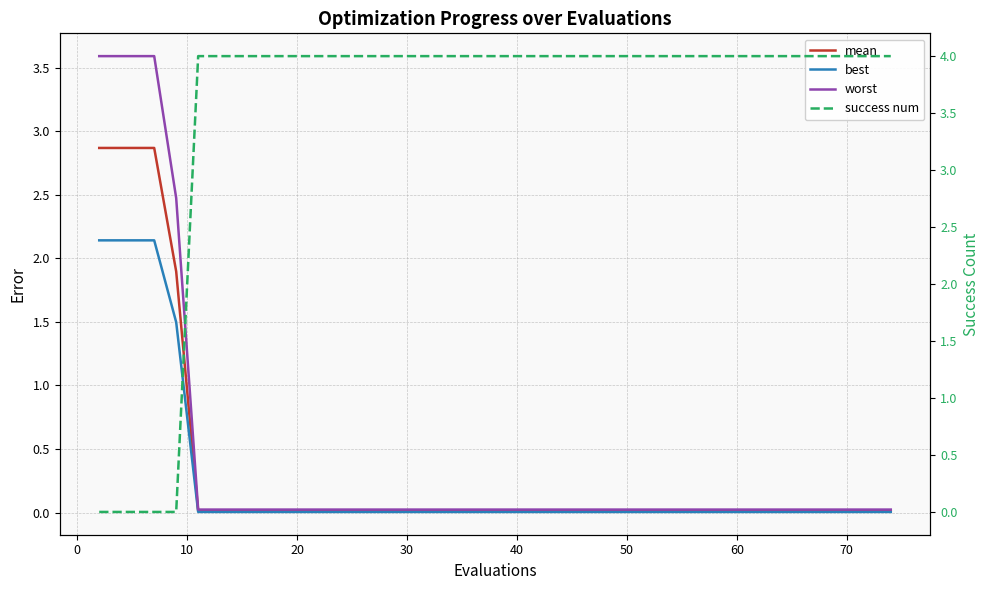

Does the chart have visible grid lines?

Yes